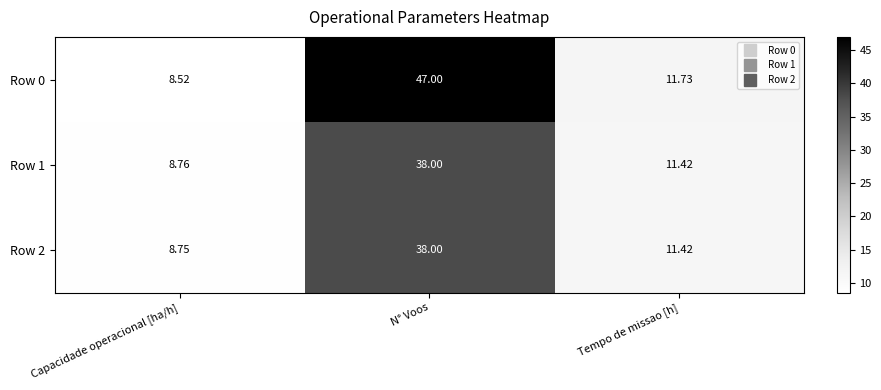

At which label does Row 0 reach its peak?

N° Voos